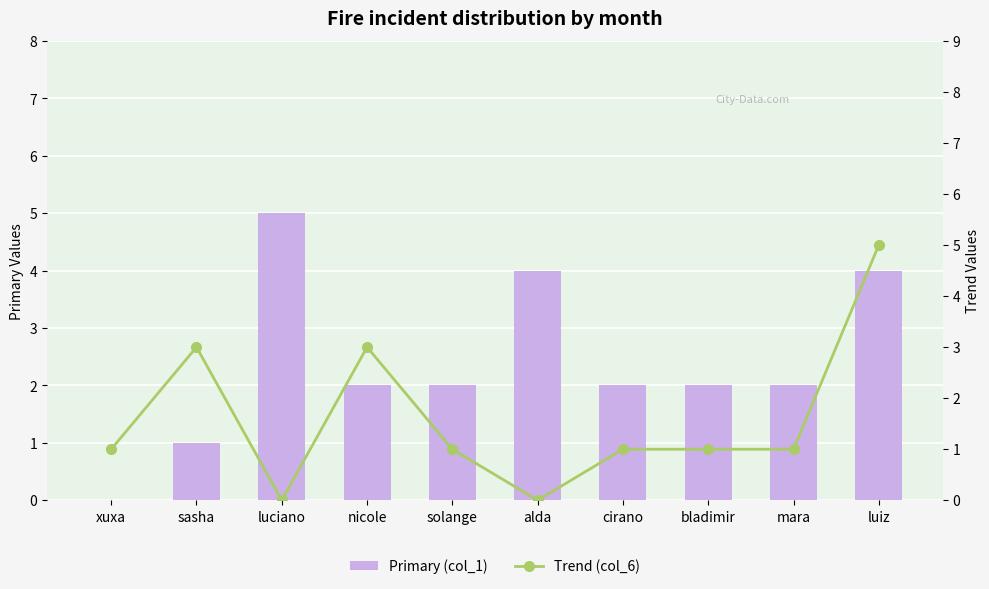

What are all the series names shown in the legend?

Primary (col_1), Trend (col_6)